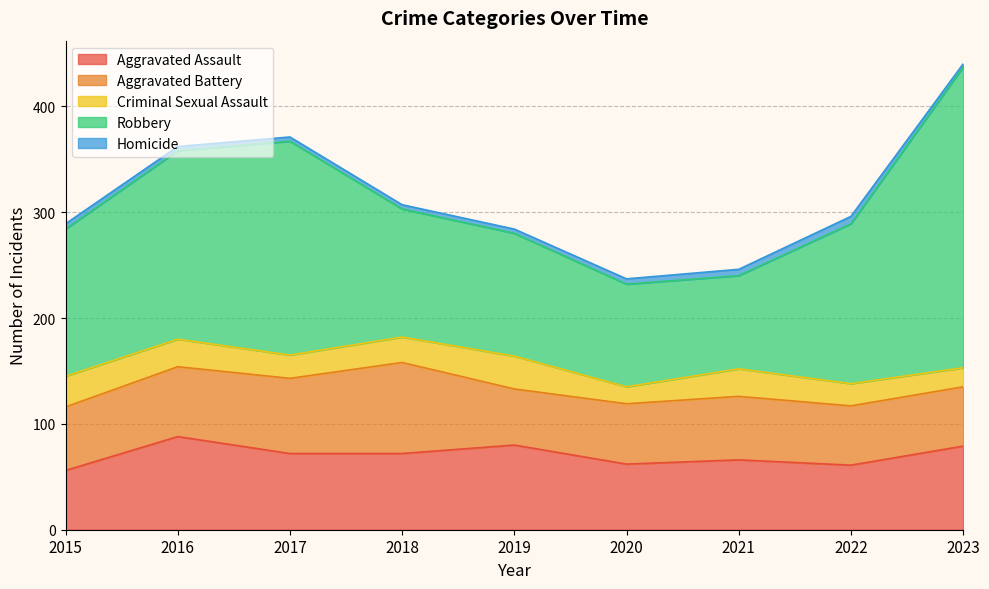

Is it true that Criminal Sexual Assault equals 29 at 2015?

True